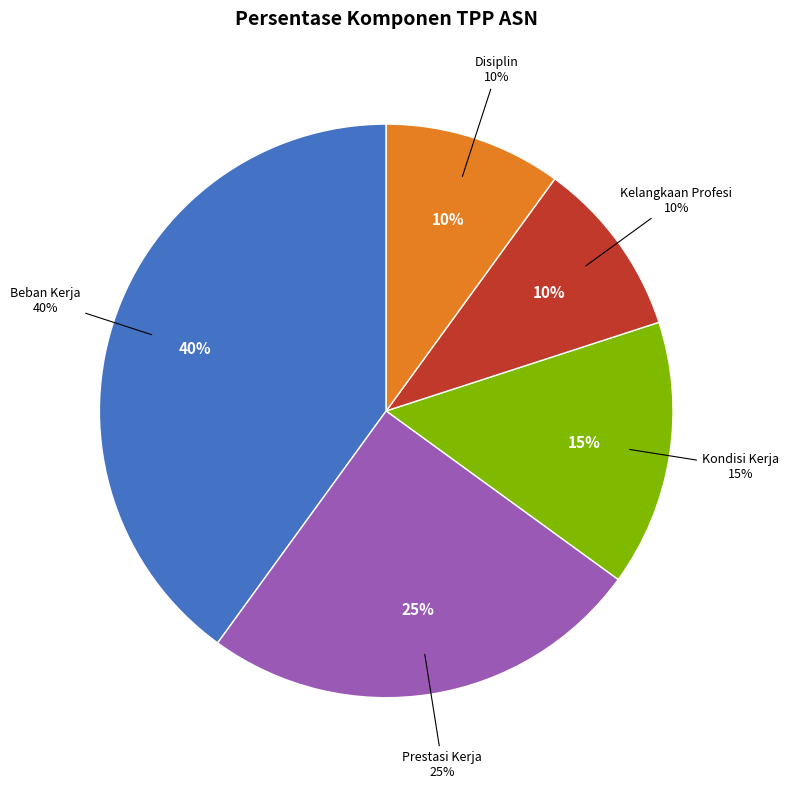

Does Kondisi Kerja account for over 50% of the chart?

No